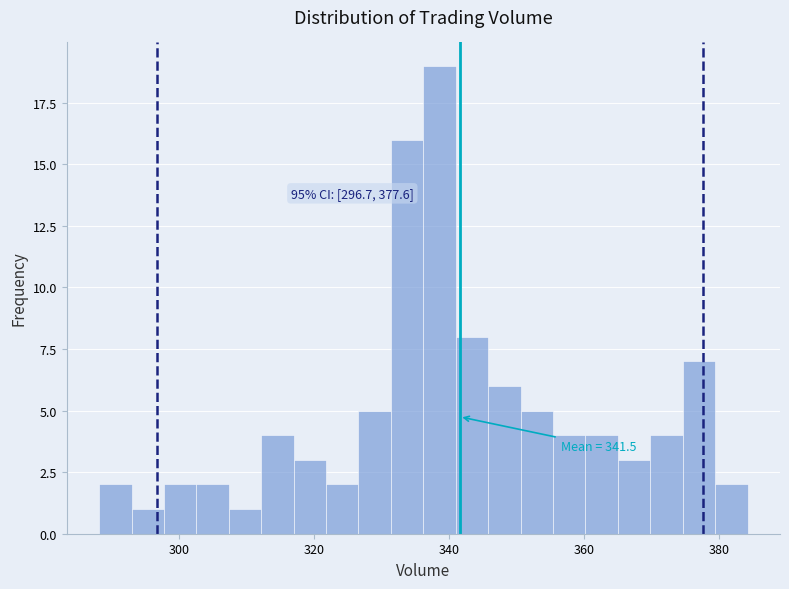

Around what value on the x-axis is the tallest bar? Give the approximate position of its centre, as read against the axis.

338